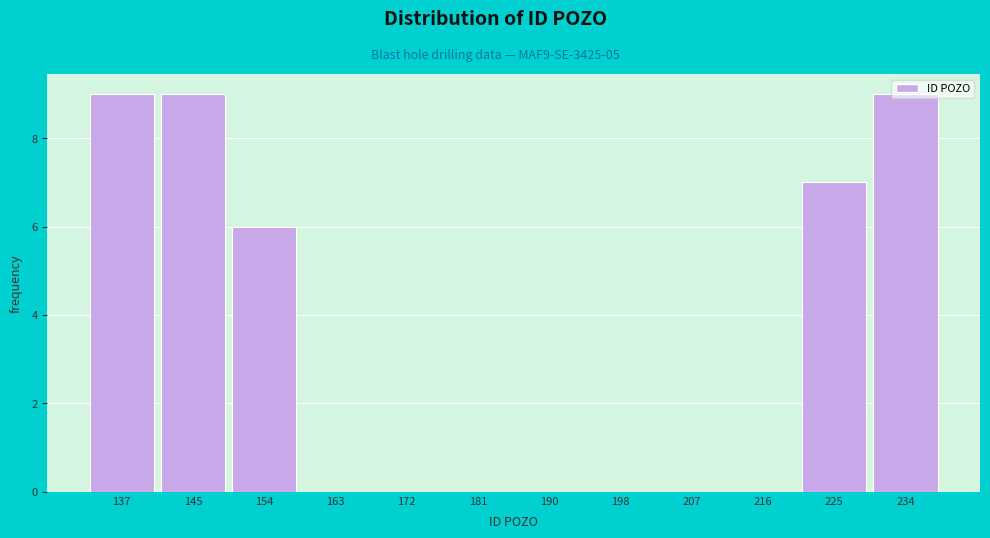

Is it true that the value at 234 is 14?

False